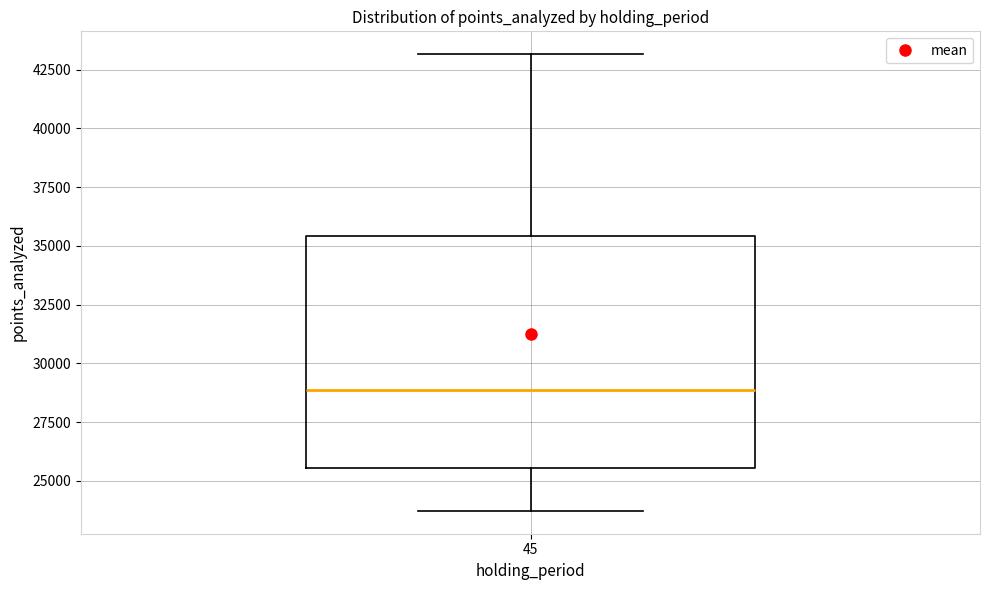

Where is the lower edge of the box at x = 45 on the y-axis? The values are not printed on the chart, so give them approximately, as read against the axis.

25500